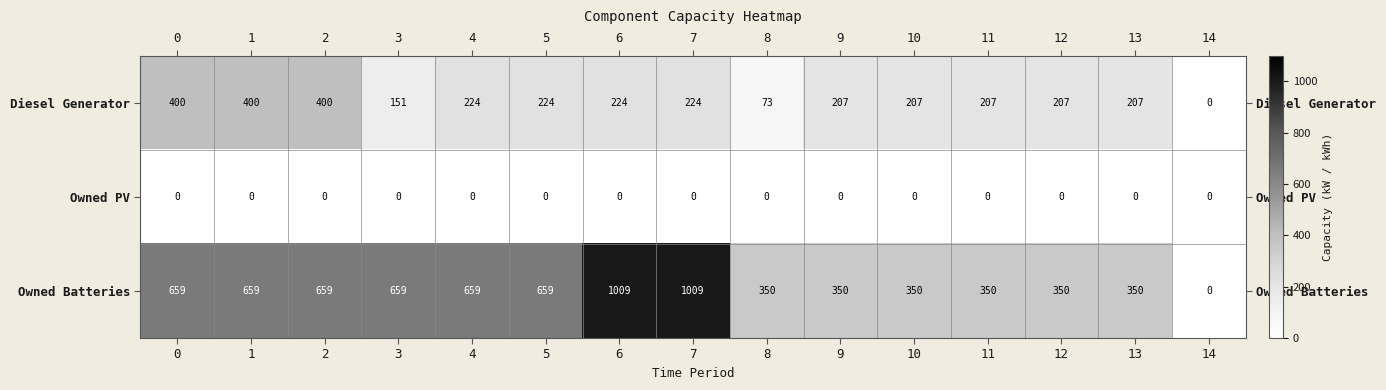

Which series has the widest spread of values?

Owned Batteries